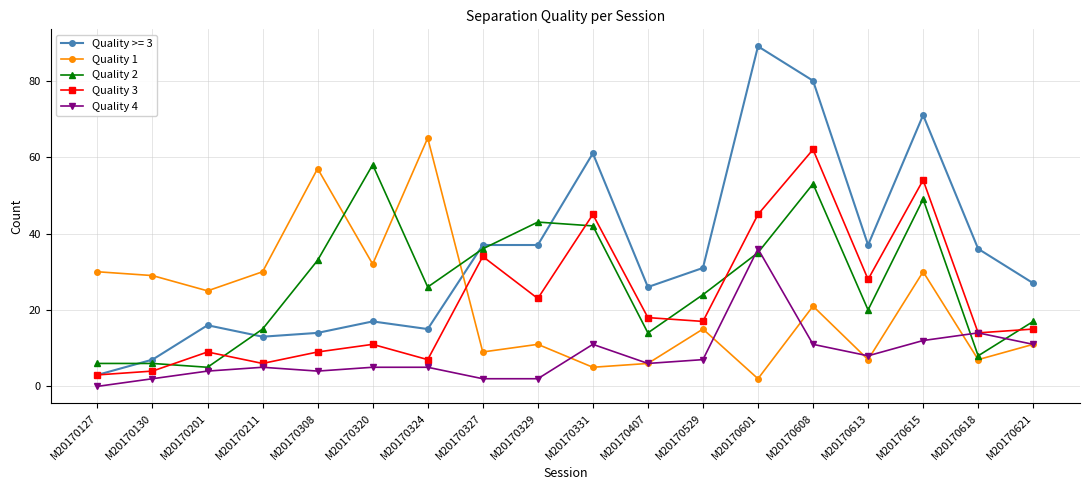

Does the chart have visible grid lines?

Yes